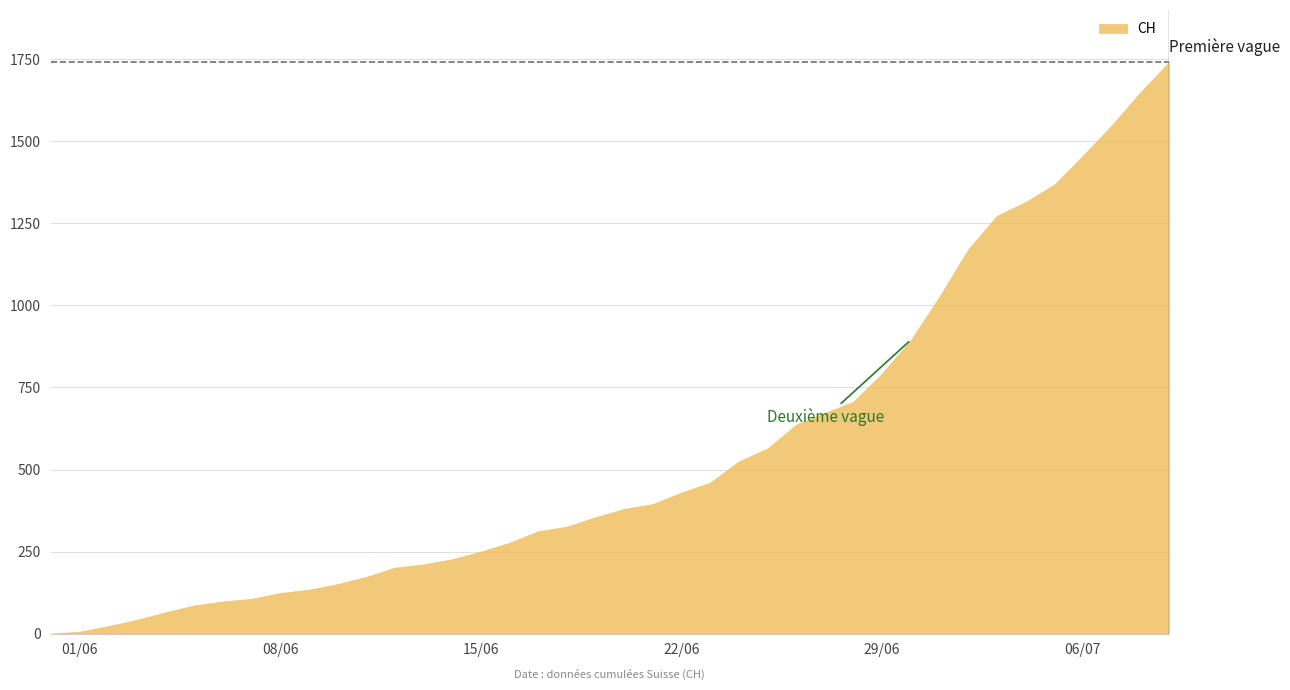

Reading right to left, transcribe all the data shown in this chart.

39=1741	38=1649	37=1548	36=1456	35=1368	34=1315	33=1273	32=1171	31=1027	30=895	29=793	28=707	27=672	26=637	25=564	24=525	23=460	22=430	21=395	20=380	19=355	18=326	17=312	16=277	15=250	14=227	13=211	12=201	11=173	10=151	9=134	8=124	7=106	6=98	5=86	4=65	3=42	2=23	1=6	0=0